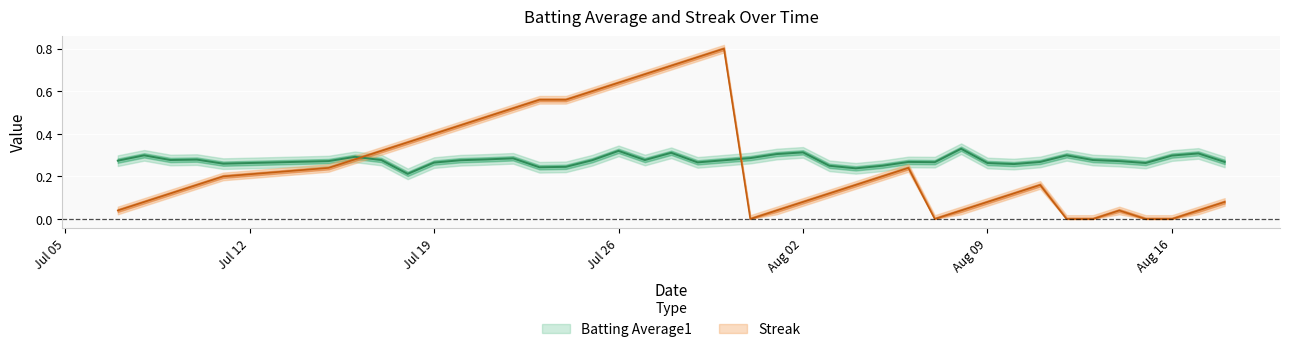

True or false: Batting Average1 has a value of 0.3 at Aug 02.

True